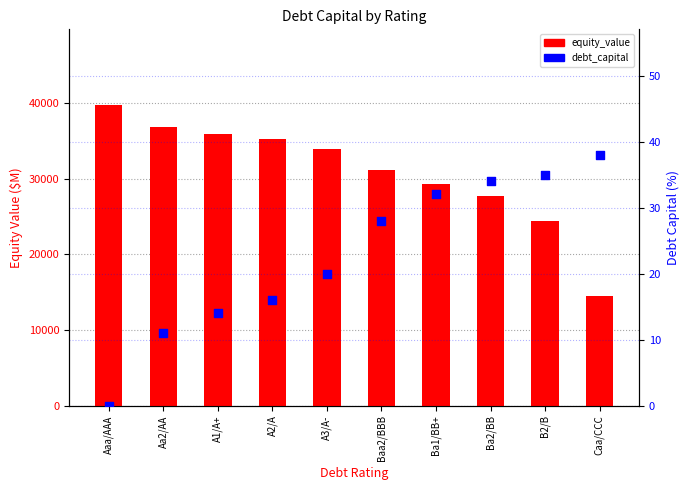

At which category is the sum across all series the highest?

Aaa/AAA